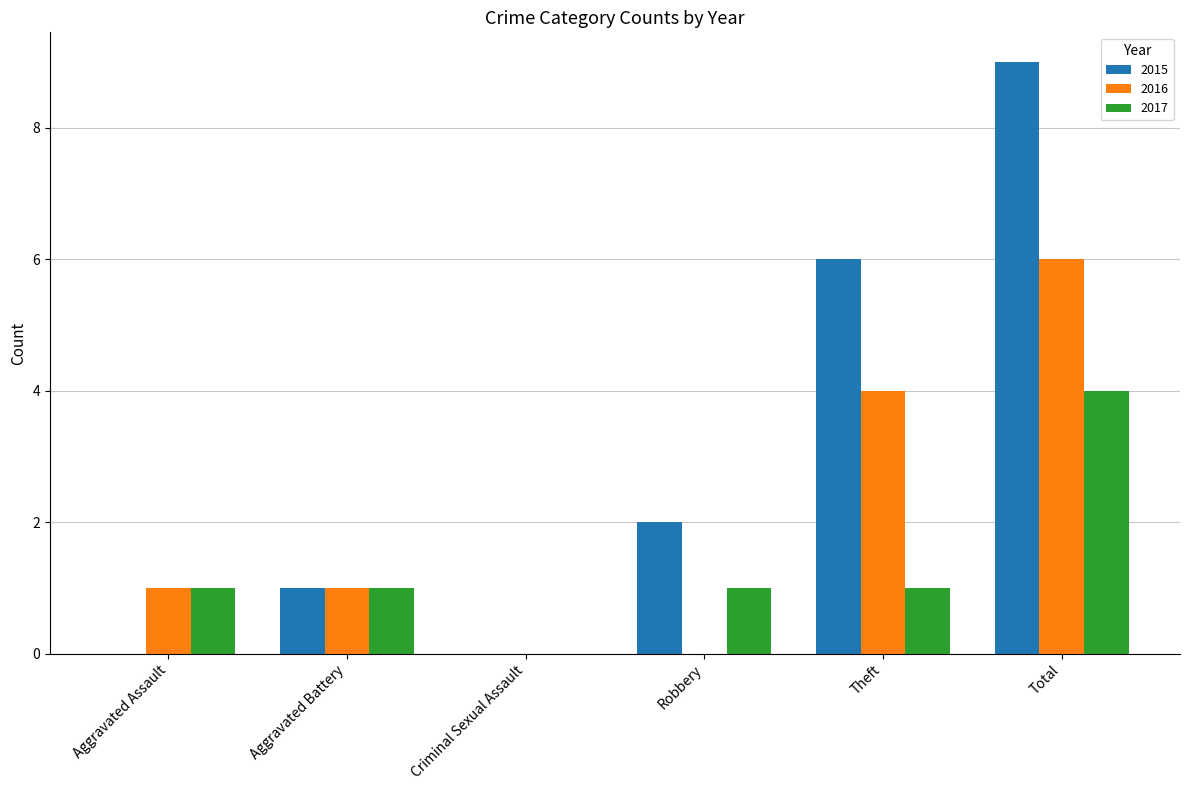

Which series has the largest total across all categories?

2015